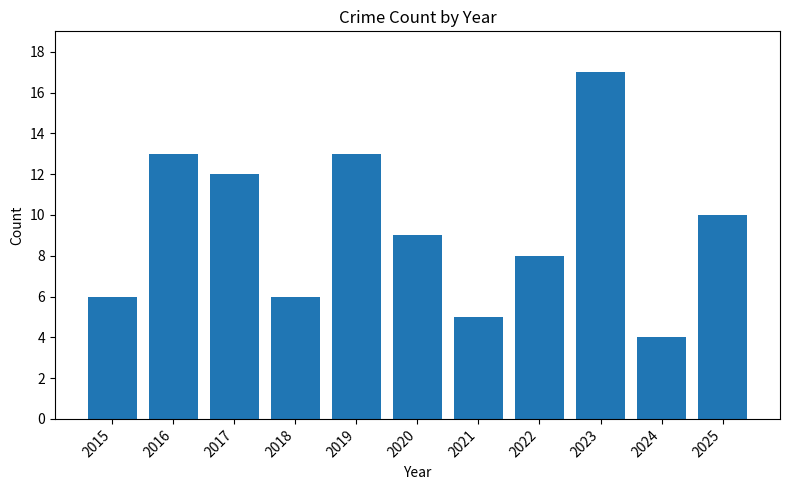

What is the value of the 2nd bar from the left?

13